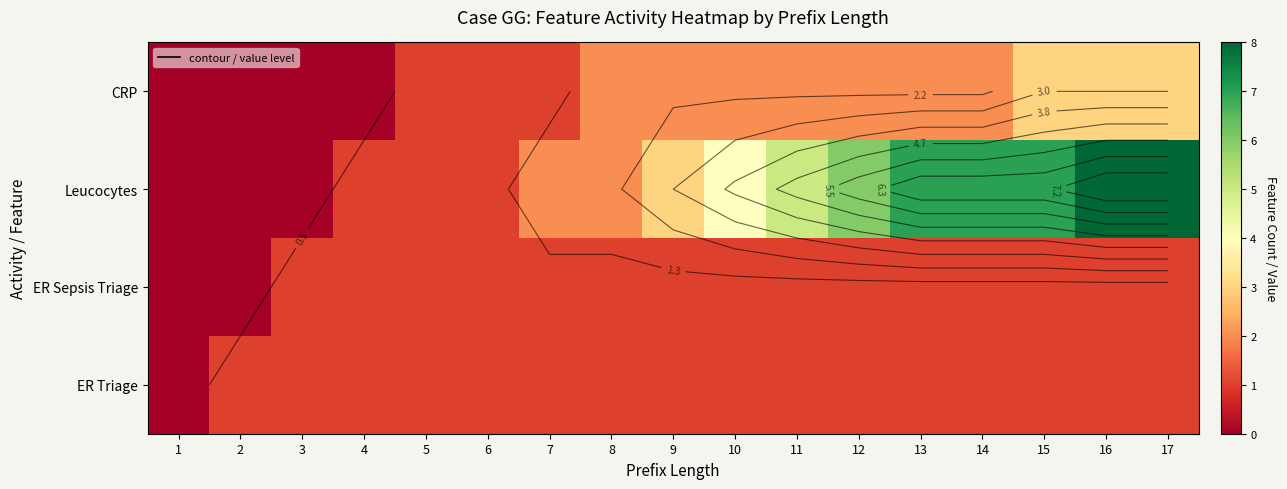

At which category does the chart reach its peak across all series?

16